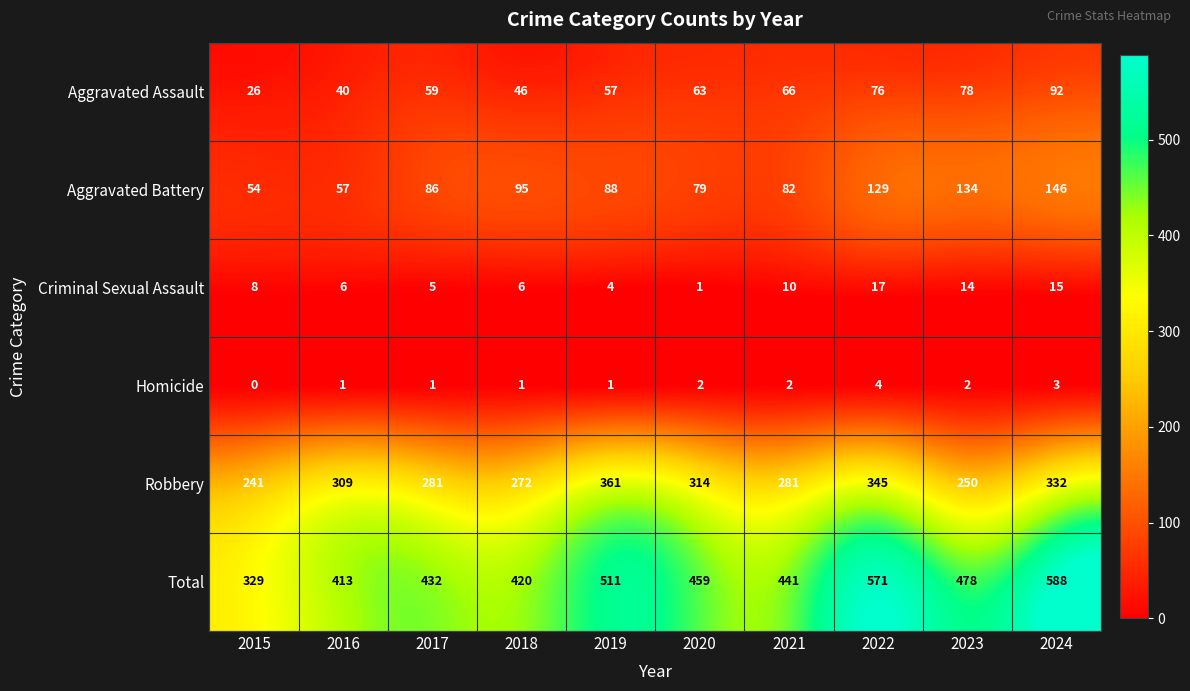

What is the total value across all series at 2017?

864